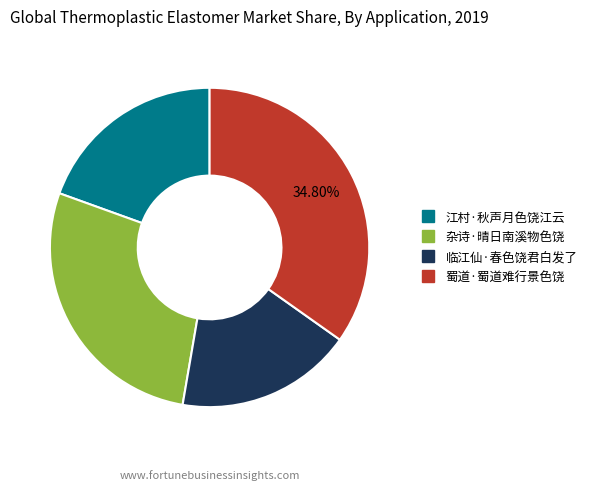

Combined, do 蜀道·蜀道难行景色饶 and 临江仙·春色饶君白发了 account for over 50%?

Yes